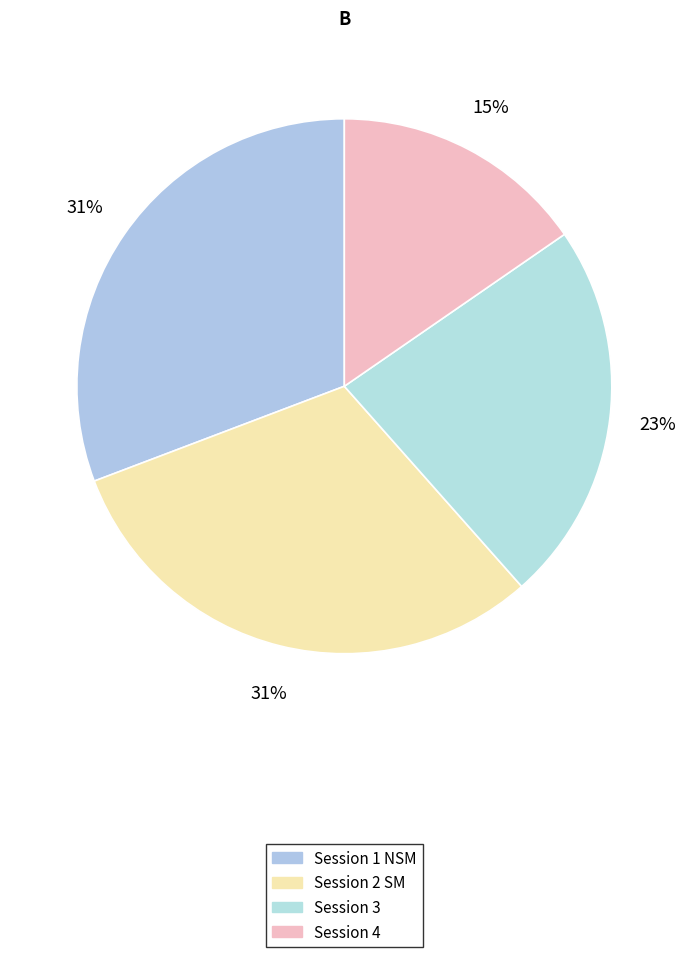

How many segments does this pie chart have?

4